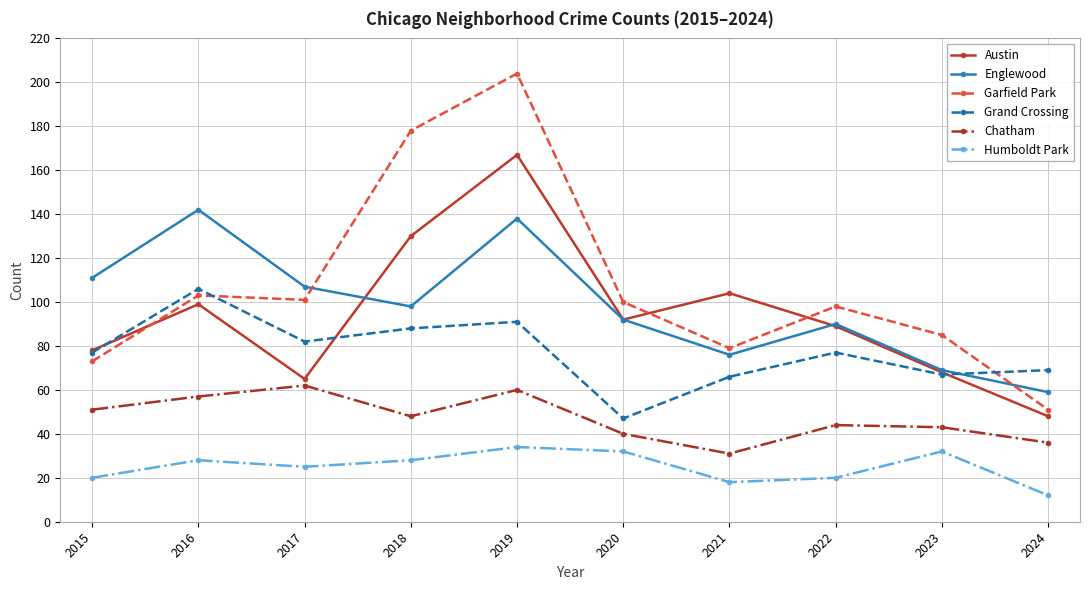

Does the chart have visible grid lines?

Yes